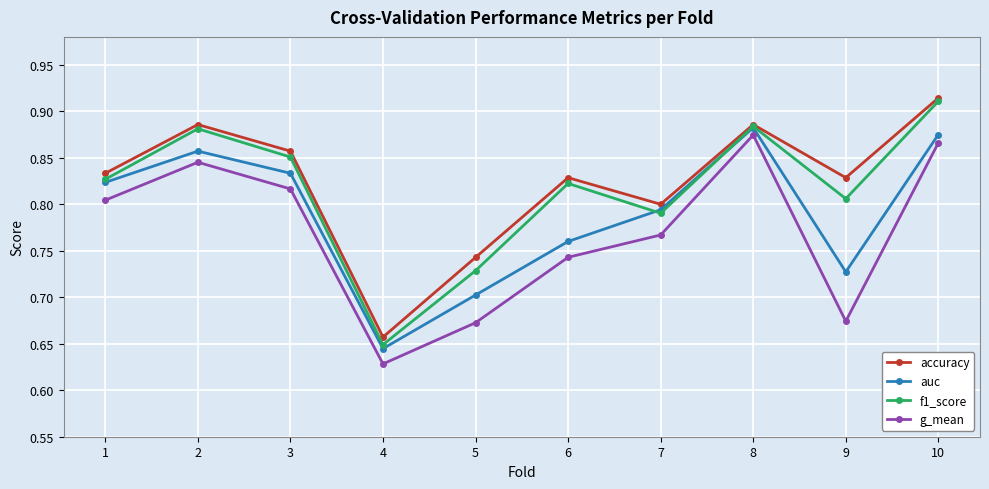

How many data points does each series have?

10